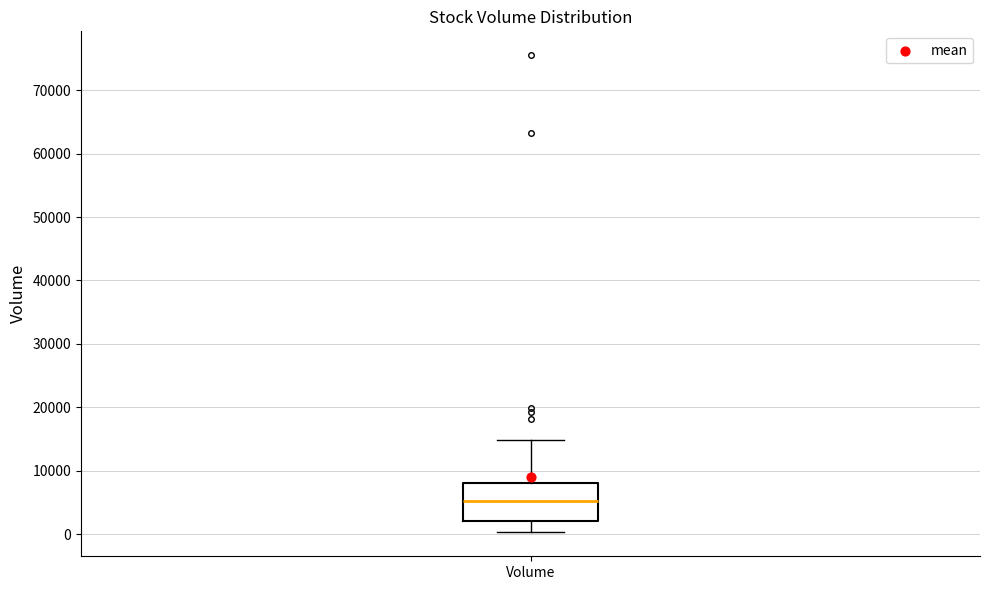

Where is the lower edge of the box for Volume on the y-axis? The values are not printed on the chart, so give them approximately, as read against the axis.

2000